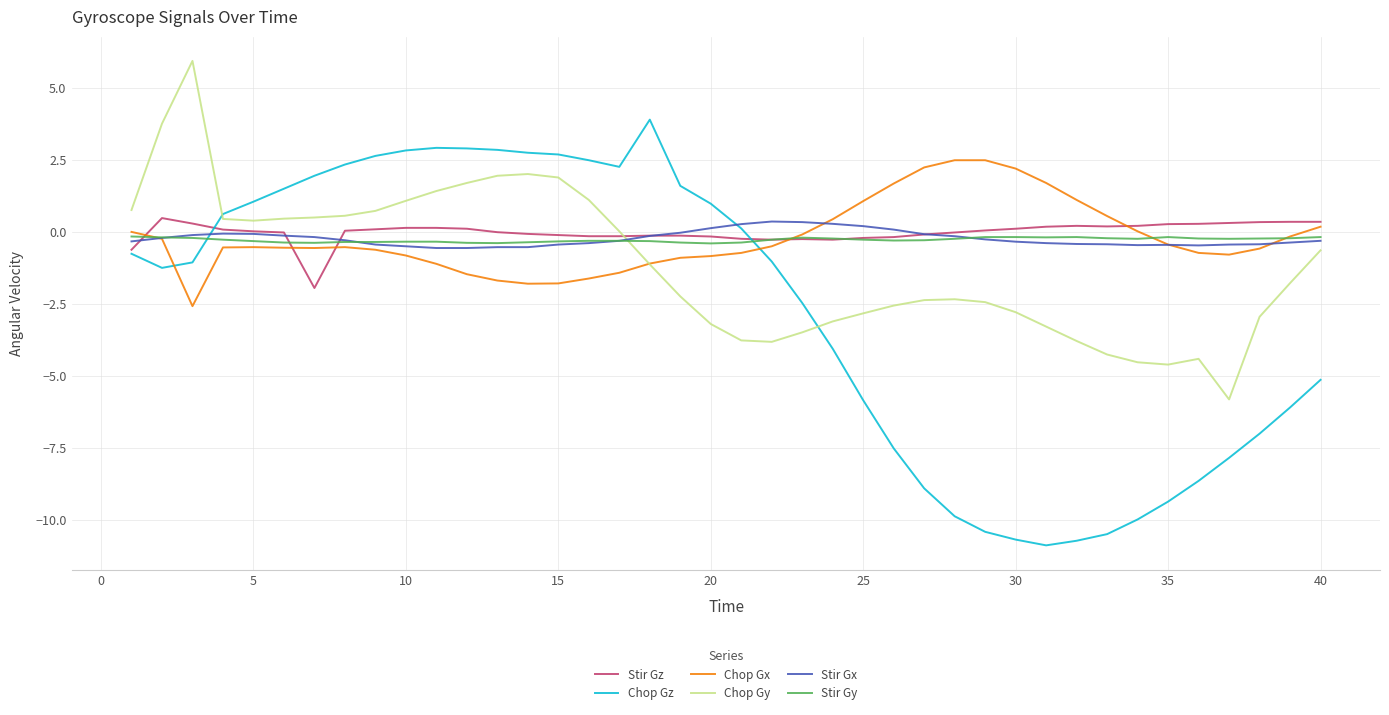

True or false: Stir Gz has more than 0 points higher than both neighbors.

True